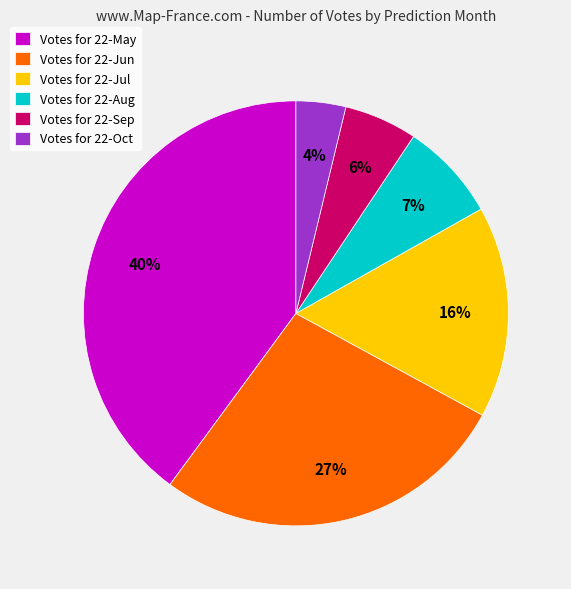

To the nearest percent, what portion does Votes for 22-Jun represent?

27%